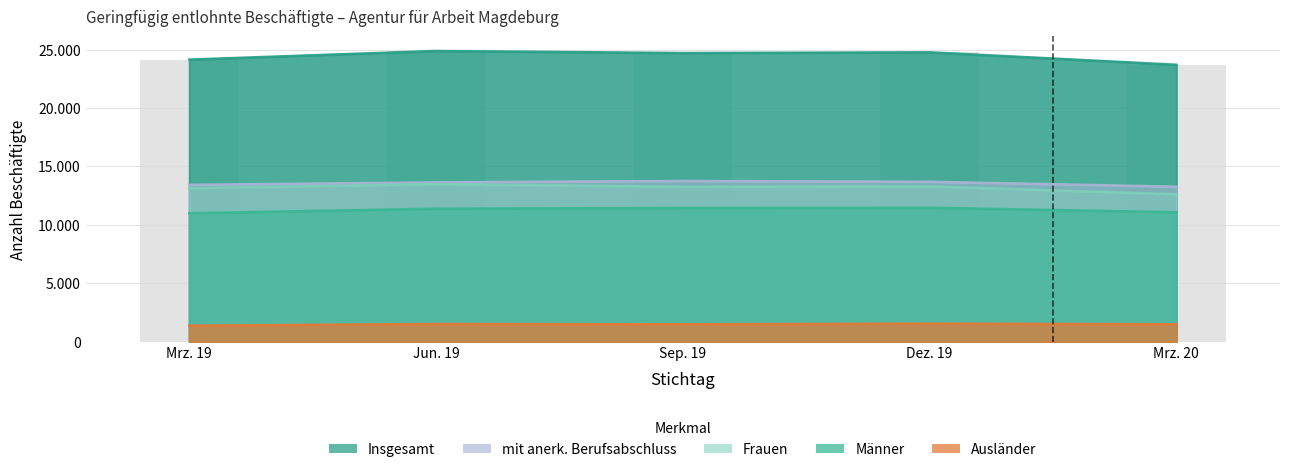

Approximately how many times larger is the value at Dez. 19 compared to Jun. 19?

1.0